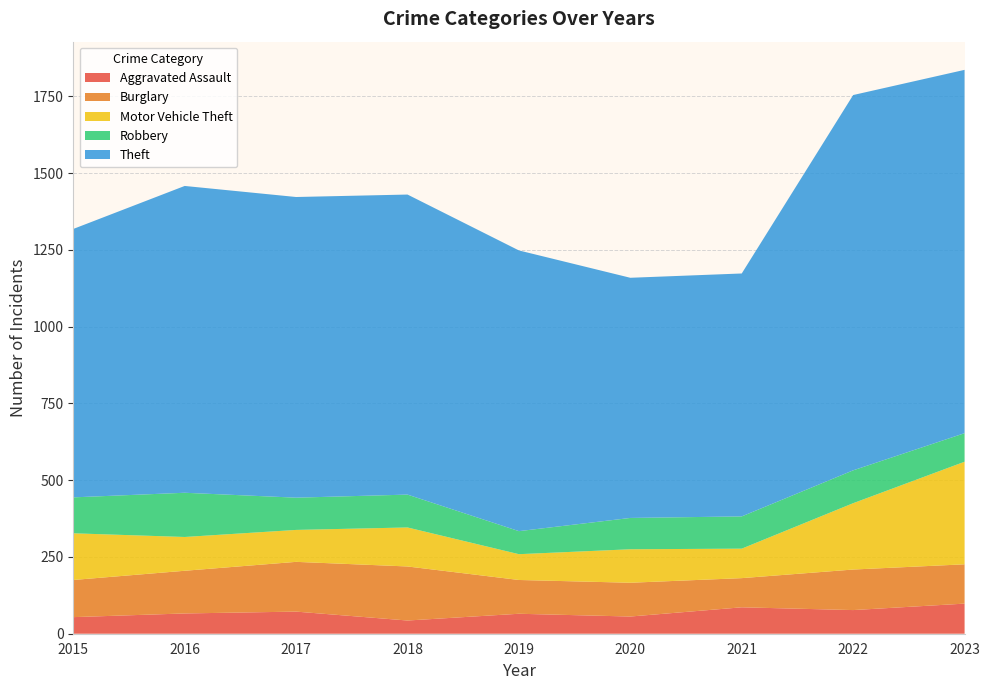

Reading left to right, what are all the values shown in this chart?

Aggravated Assault: 54	66	72	43	65	56	86	77	98
Burglary: 121	139	162	176	110	110	95	132	128
Motor Vehicle Theft: 152	110	104	127	84	109	96	216	334
Robbery: 117	144	105	107	75	102	105	107	93
Theft: 874	999	979	977	914	782	791	1222	1183